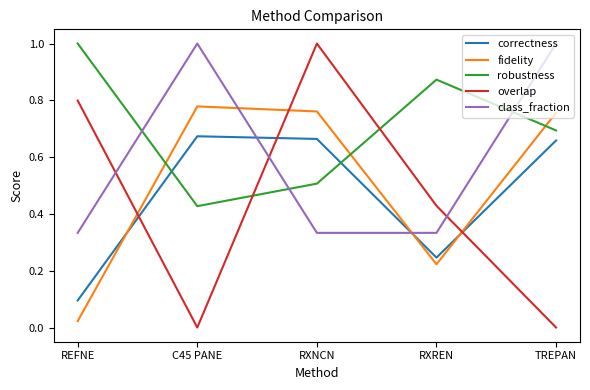

What is the greatest value displayed?

1.0